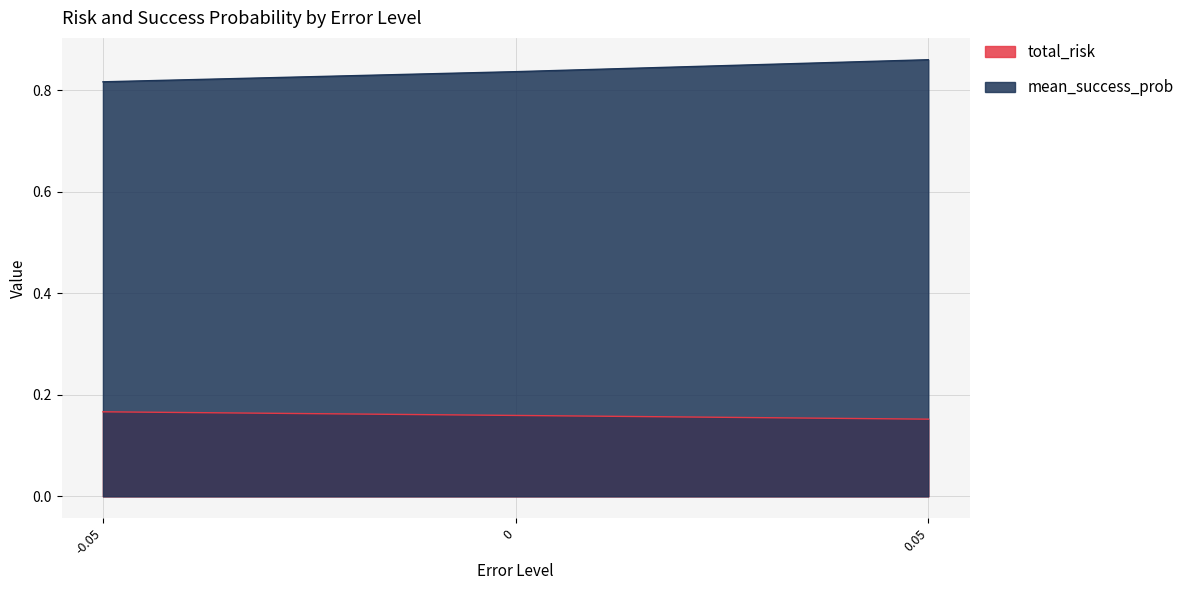

Which label corresponds to the largest value in the chart?

0.05